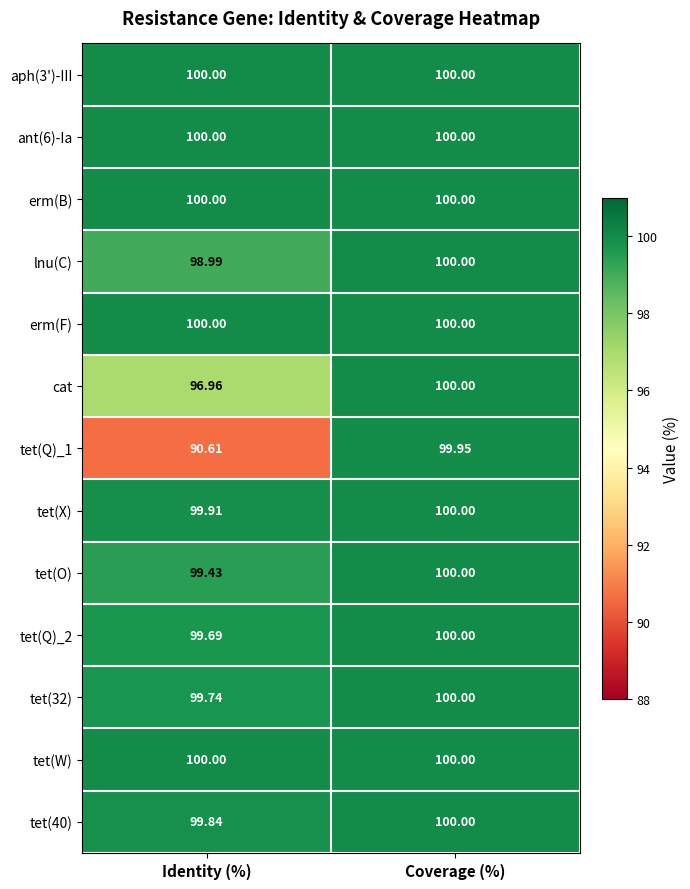

Which series changed the most between Identity (%) and Coverage (%)?

tet(Q)_1